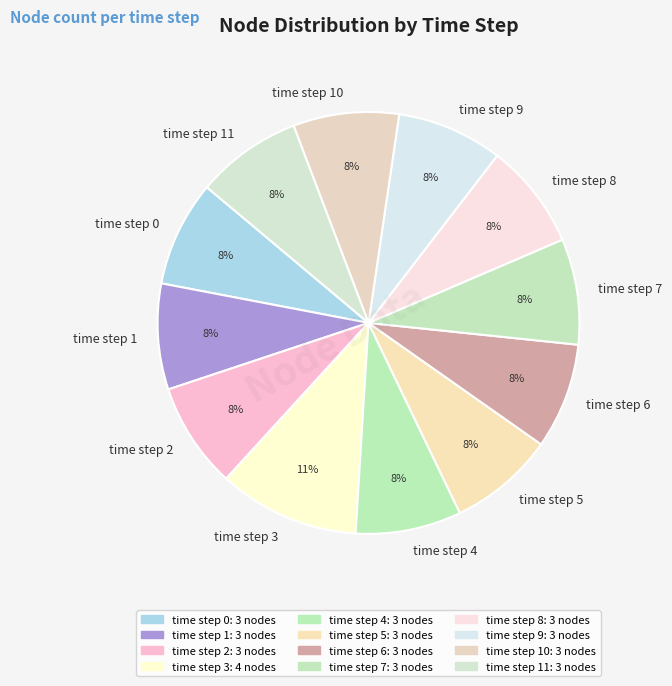

Which slice is the largest?

time step 3